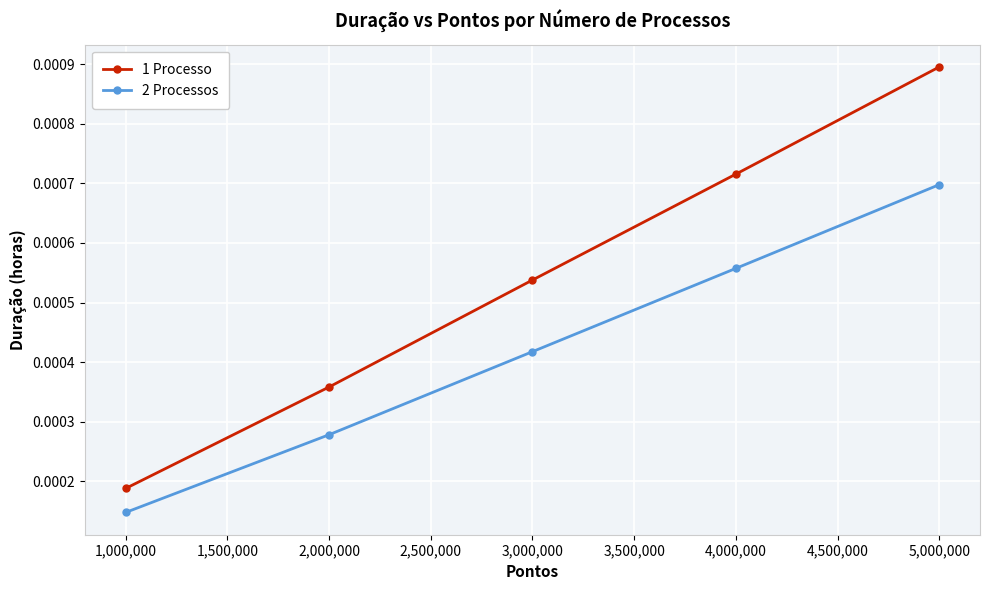

How many categories are shown in the chart?

5